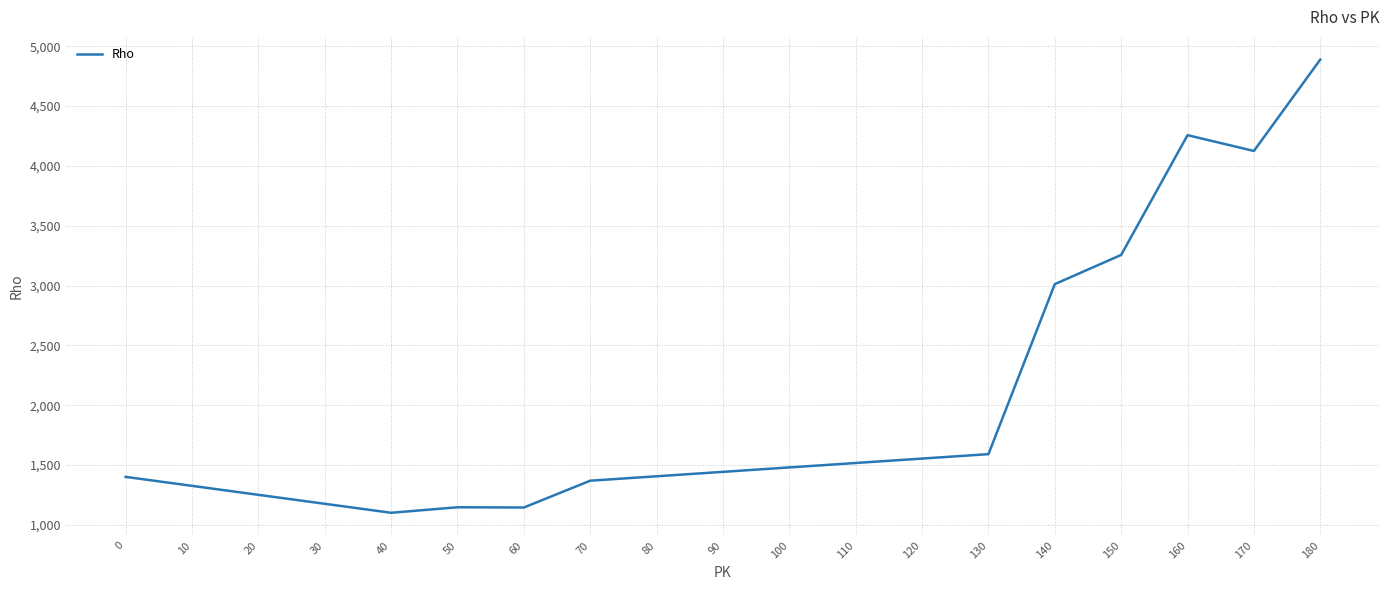

Is it true that the value at 90 is 2504?

False